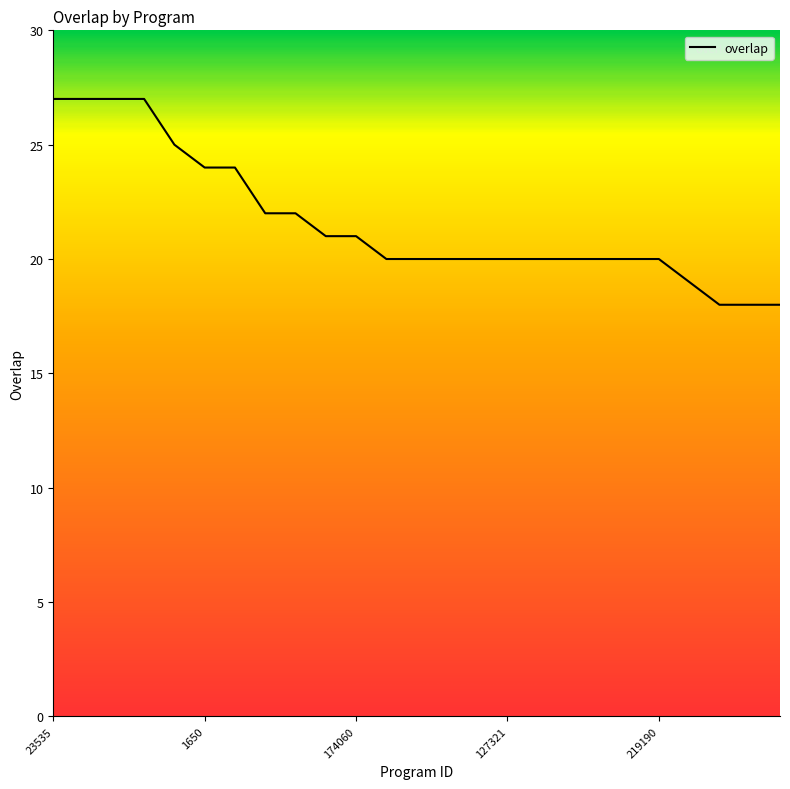

What is the sum of all values?

540